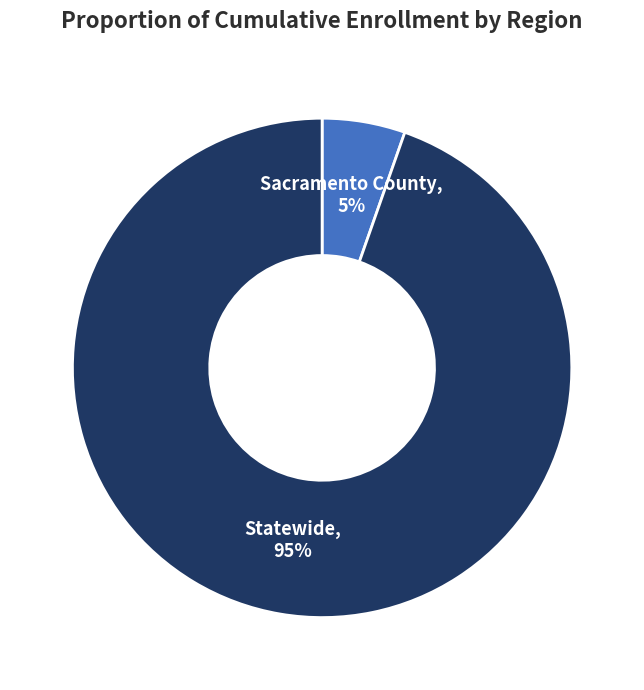

True or false: Sacramento County accounts for 5% of the total.

True